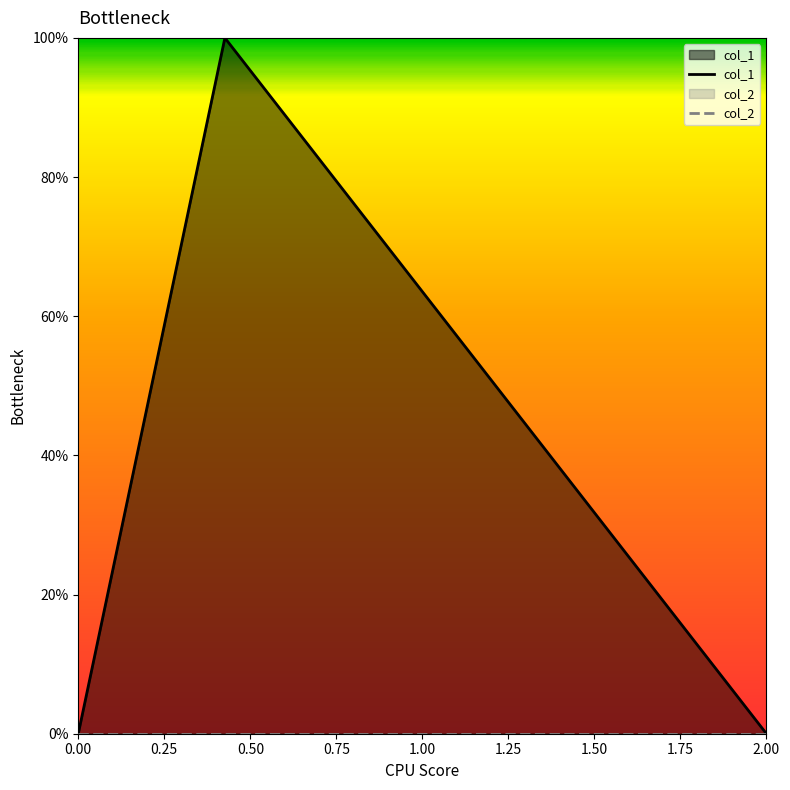

Does the chart display data point markers on the line(s)?

No